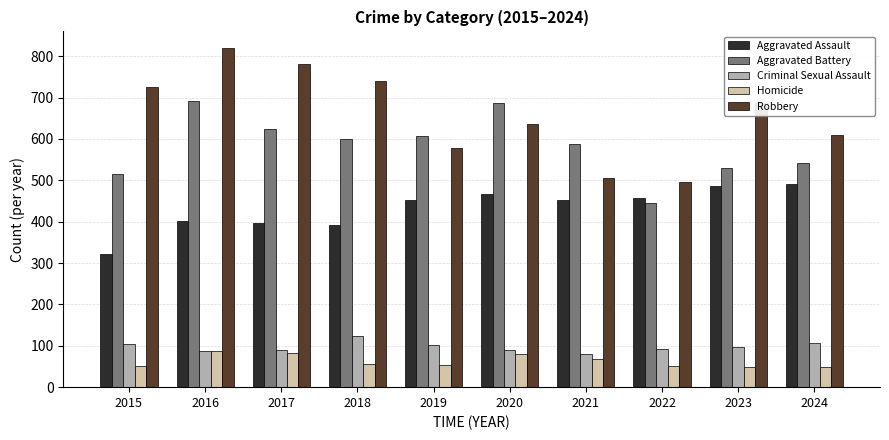

Which category has the lowest value in the Aggravated Assault series?

2015